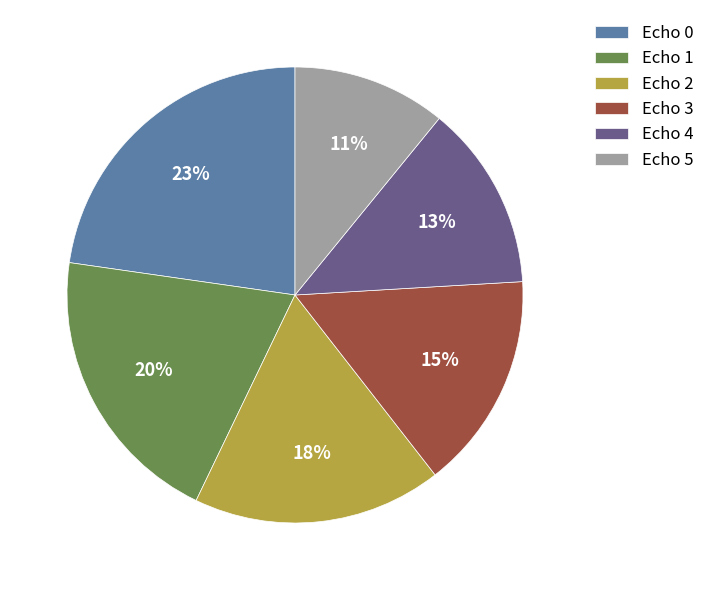

Which slice is the smallest?

Echo 5